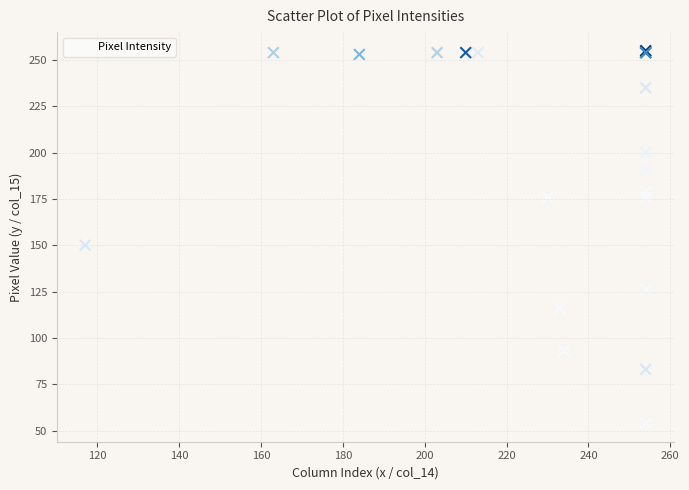

What Y value in the scatter plot is closest to 154?

150